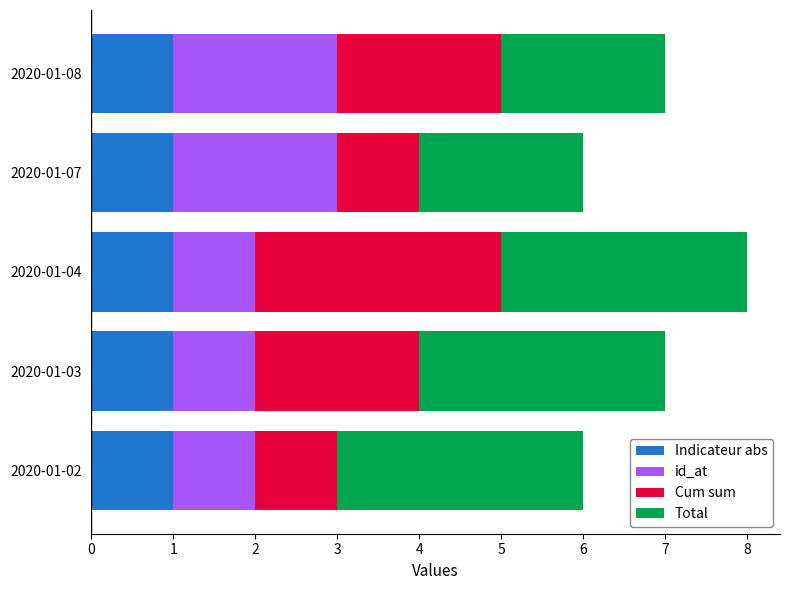

True or false: Indicateur abs has a value of 1 at 2020-01-02.

True